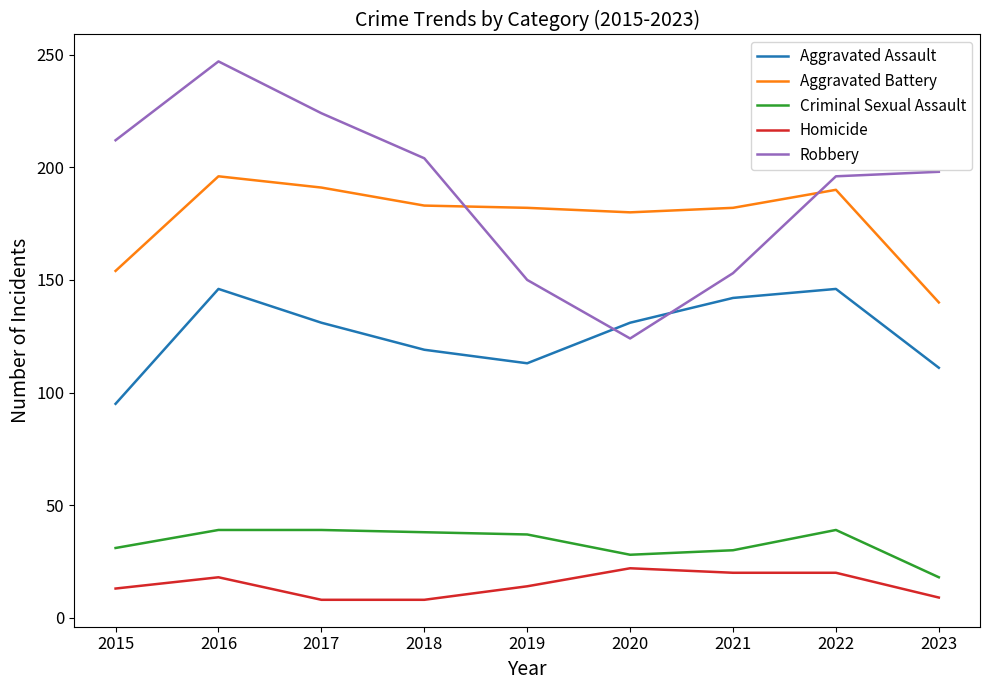

How many lines are shown in the chart?

5